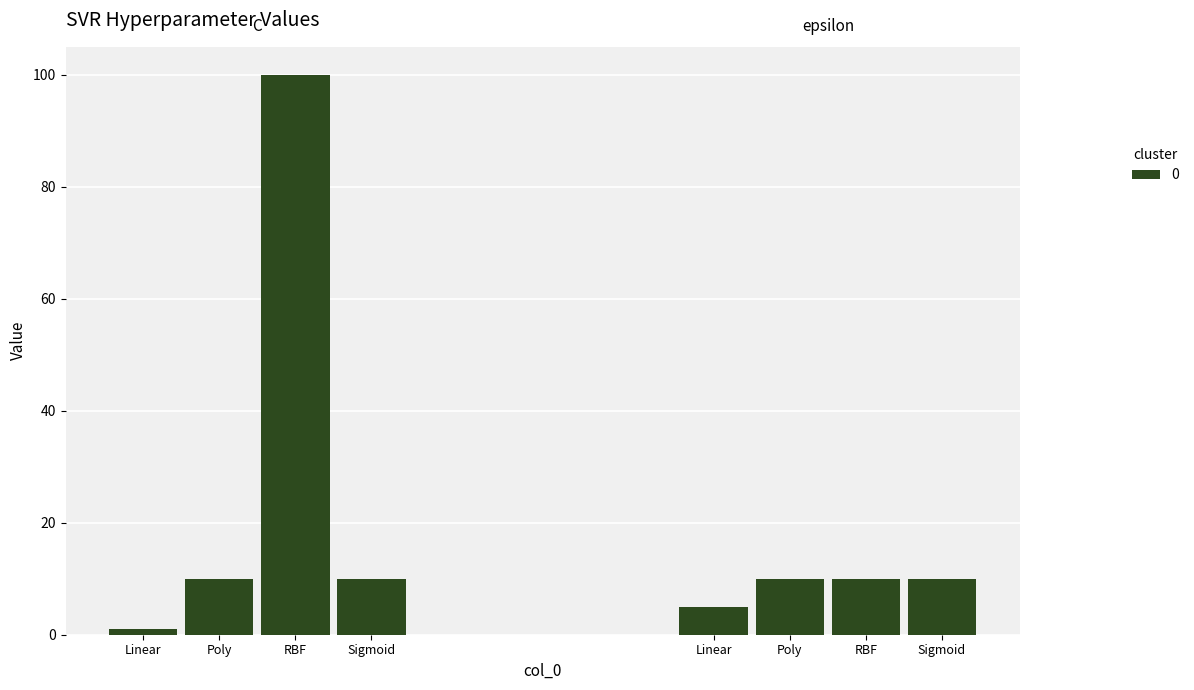

How many series are shown in this chart?

4